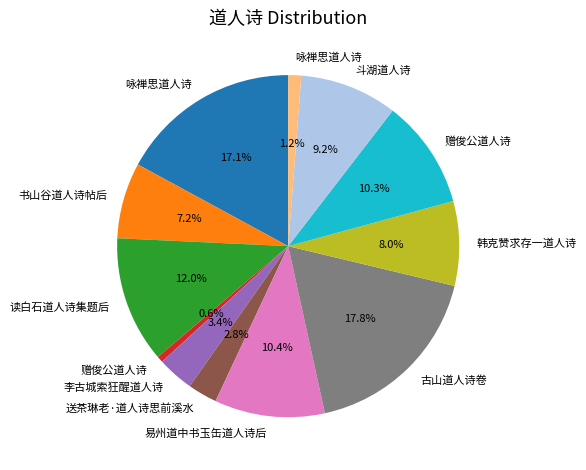

Is there any slice that represents more than half of the pie?

No